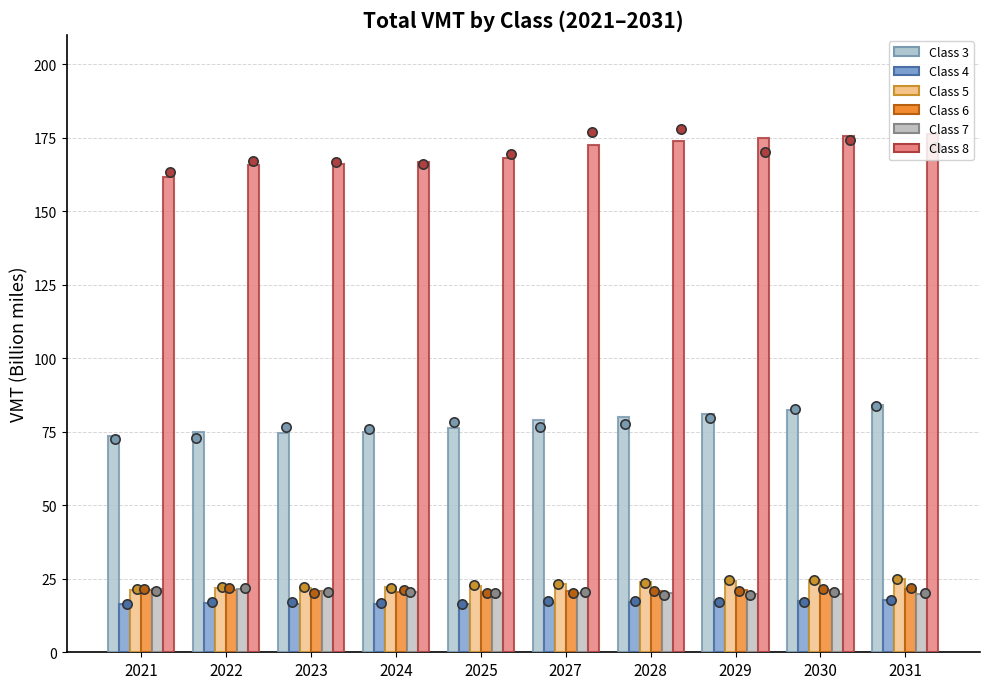

Which series reaches the maximum Y coordinate?

Class 8